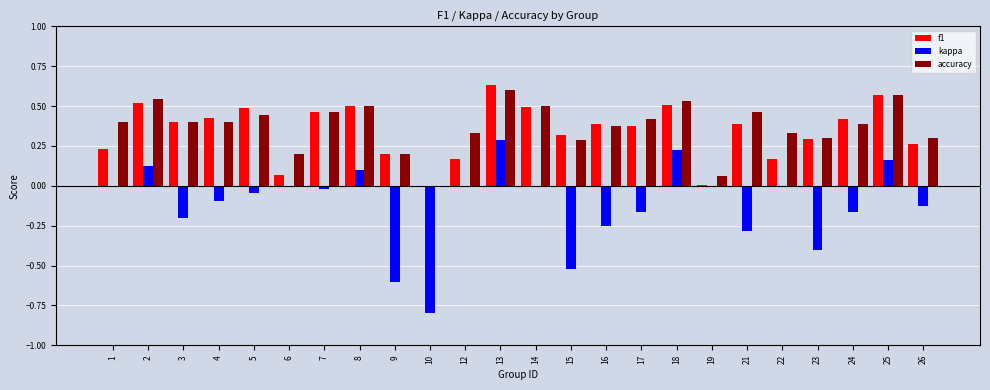

At which category does the chart reach its peak across all series?

13